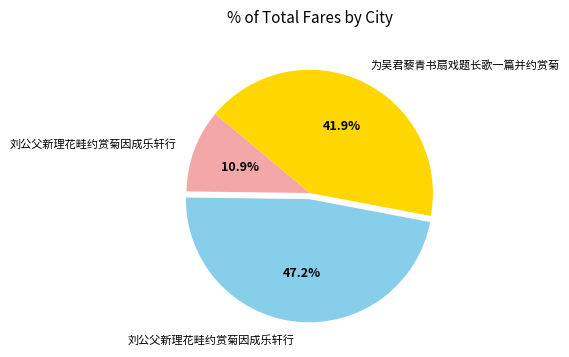

Is there a majority slice in this chart?

No